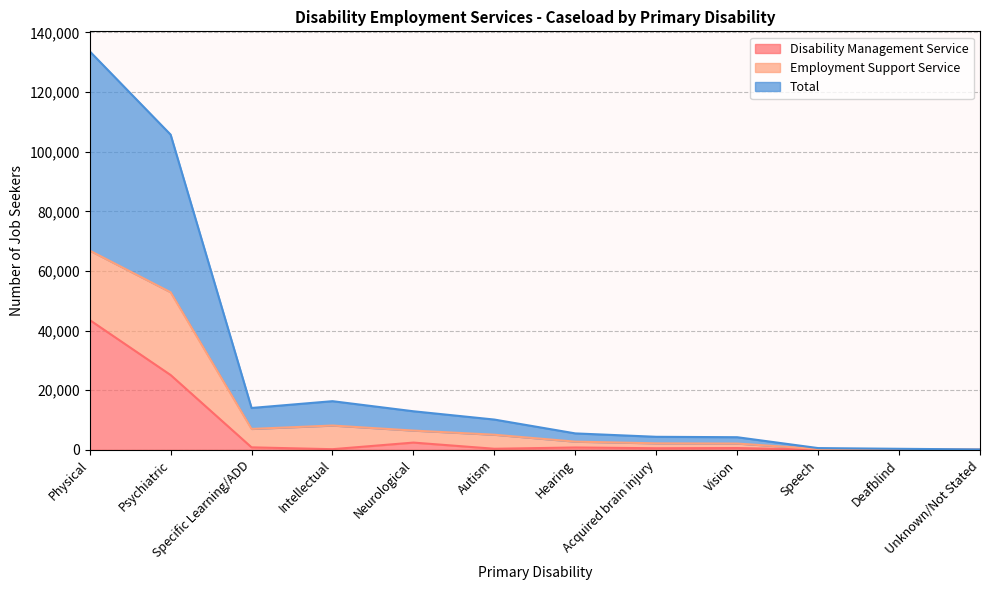

How many interior local peaks does the Total series have?

1